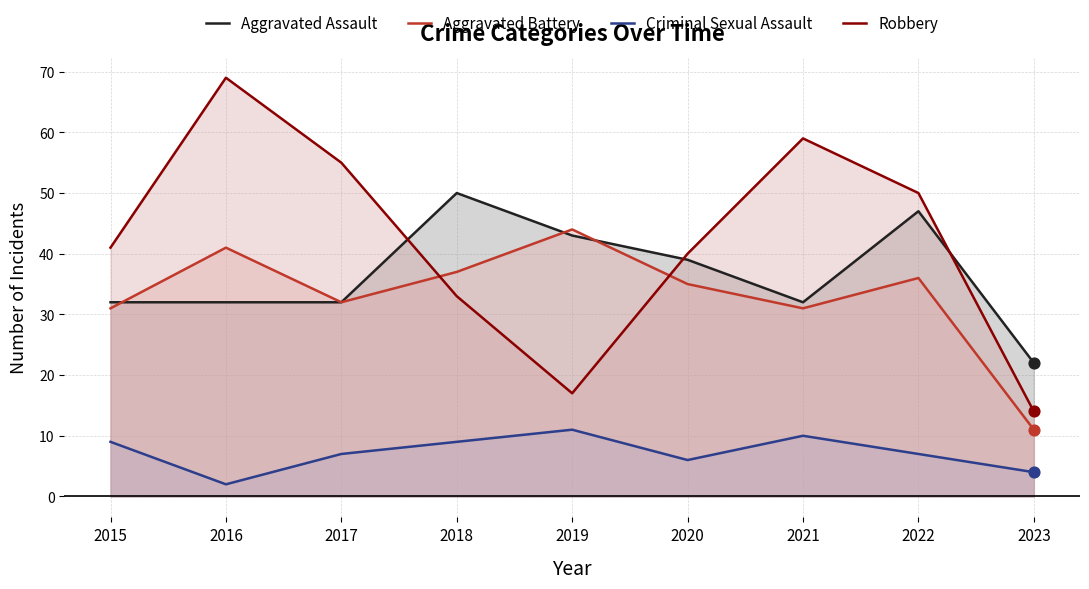

Which series contains the lowest Y value?

Criminal Sexual Assault